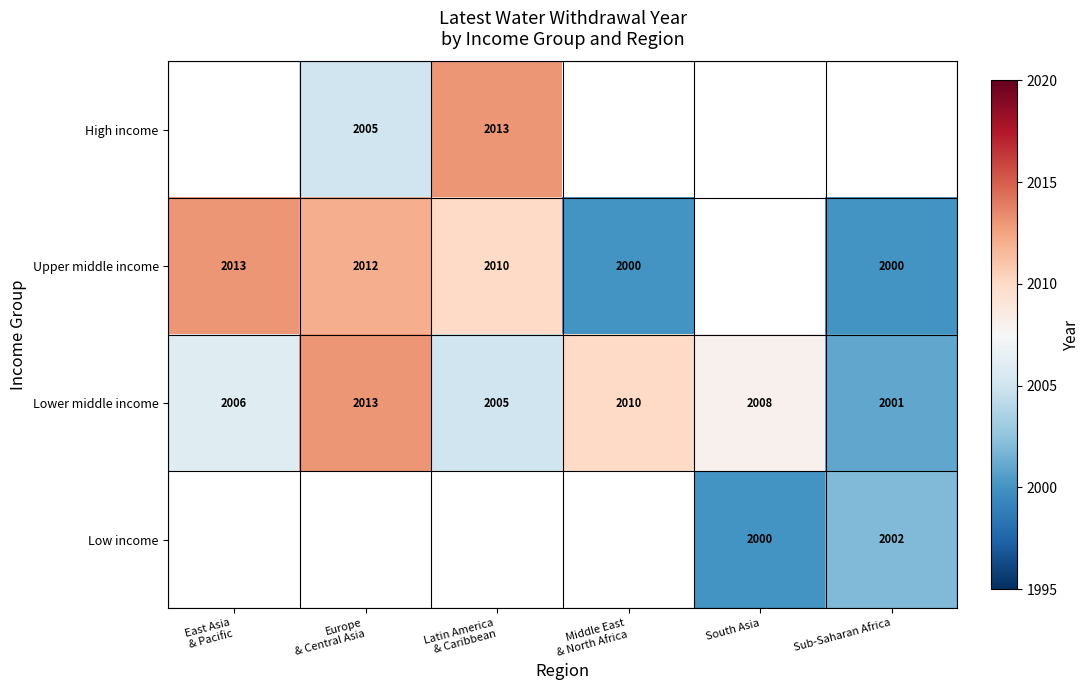

True or false: Lower middle income has a value of 3520 at Sub-Saharan Africa.

False